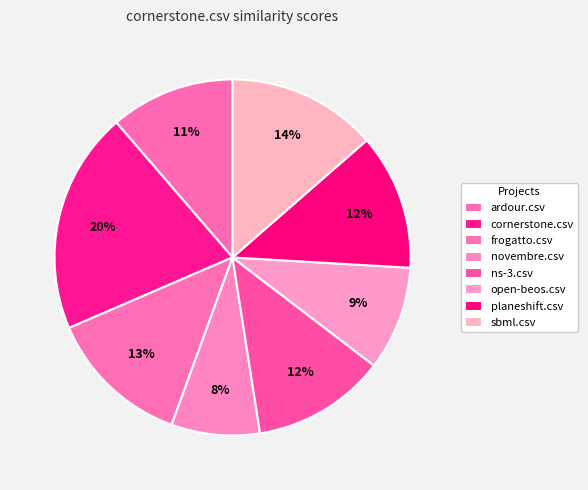

Does any single category account for the majority?

No